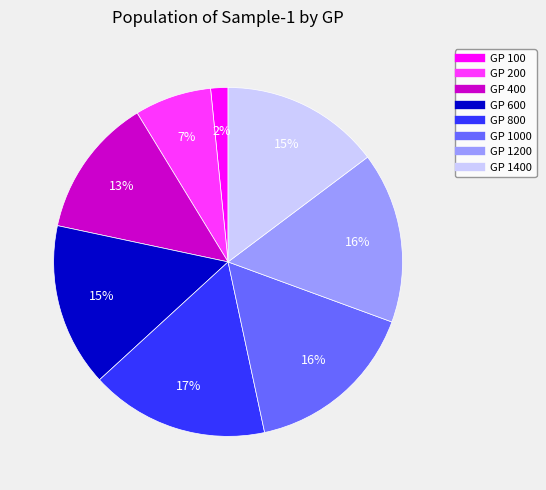

To the nearest percent, what is the difference between the largest and smallest slice percentages?

15%